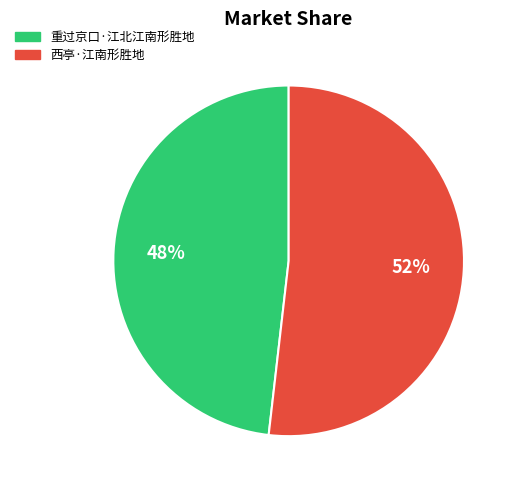

Which slice is the largest?

西亭·江南形胜地